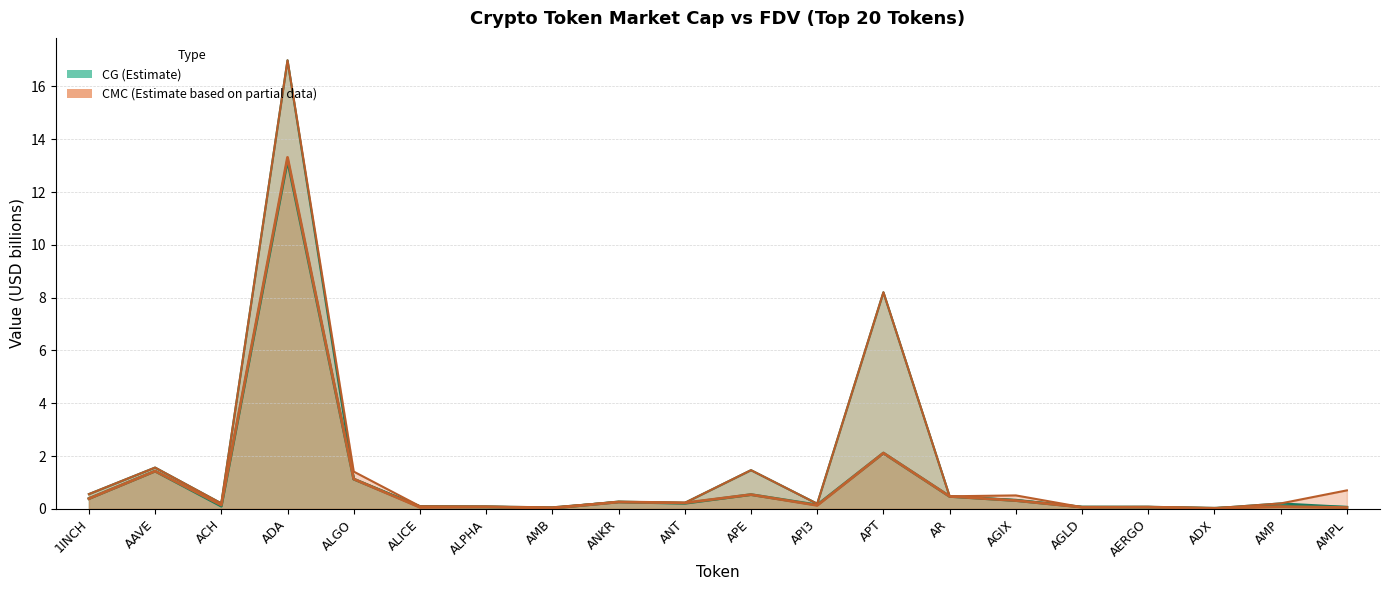

Rank the series by their maximum value, from lowest to highest.

CG Market Cap, CMC Market Cap, CMC FDV, CG FDV